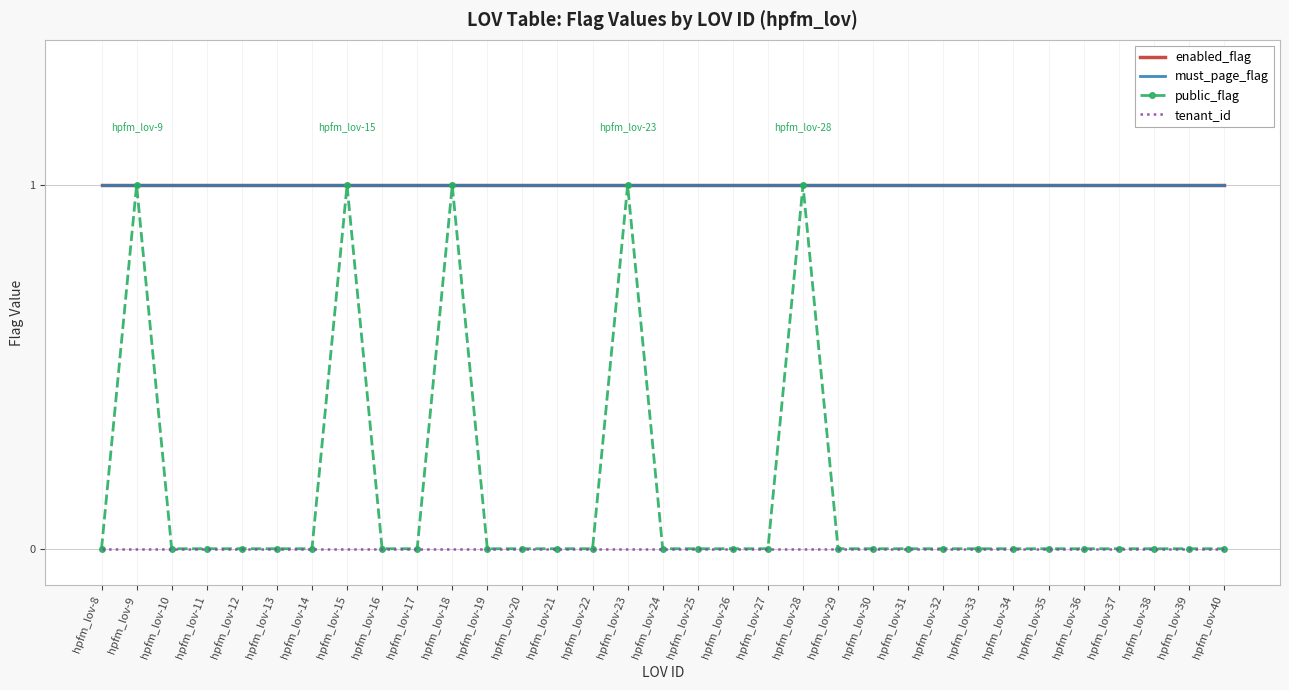

At which label does tenant_id reach its minimum?

hpfm_lov-8